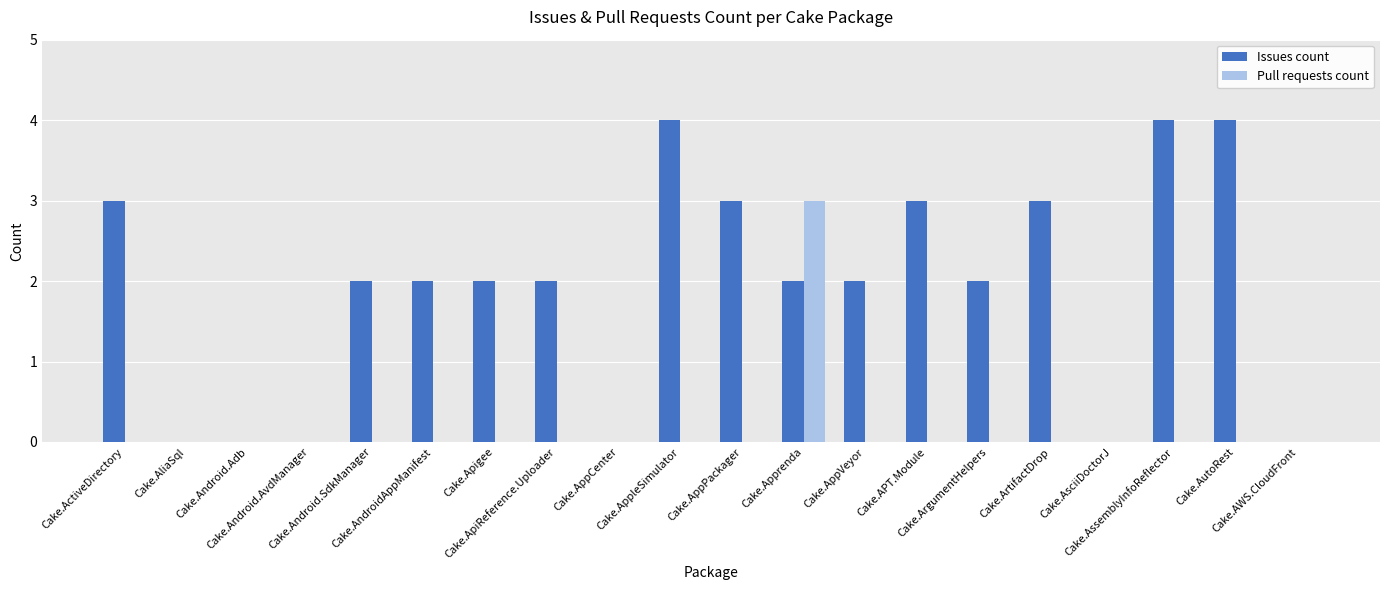

What is the highest value of the Pull requests count series?

3